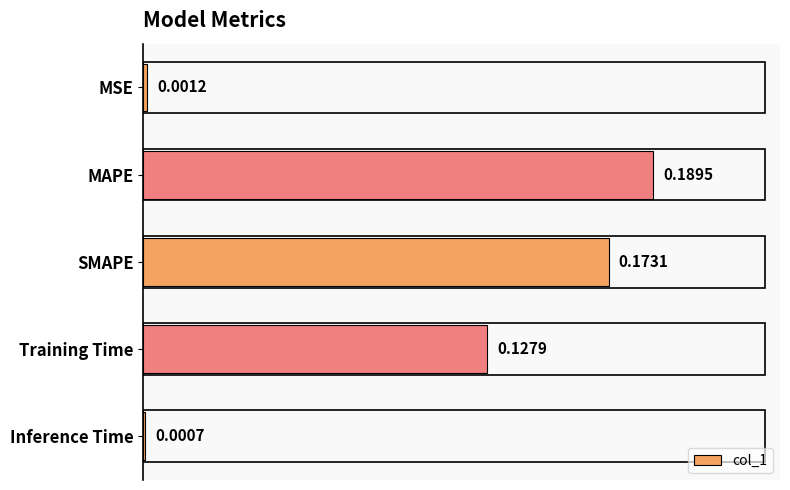

Which has a higher value, Inference Time or Training Time?

Training Time